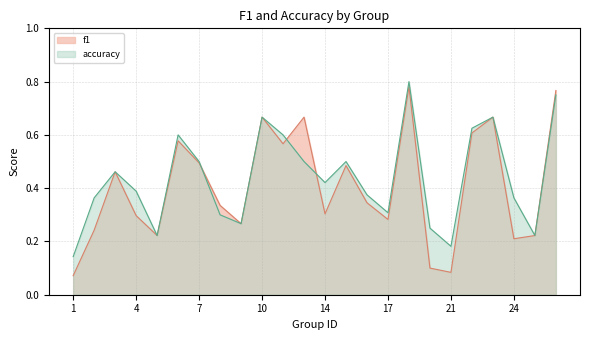

How many interior local peaks does the f1 series have?

7